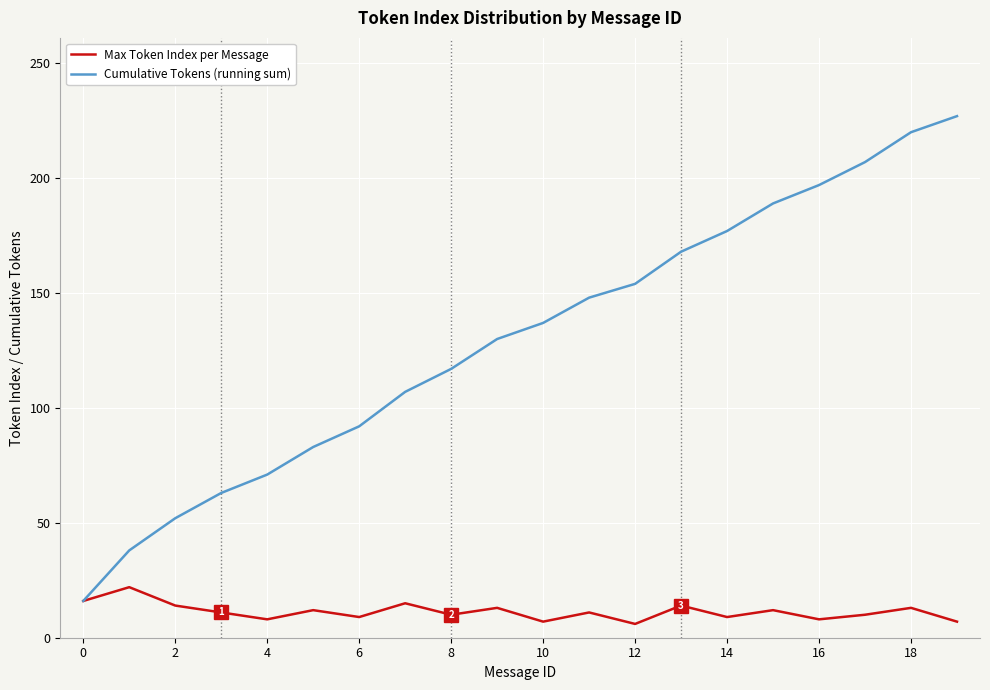

What is the maximum value shown in the chart?

227